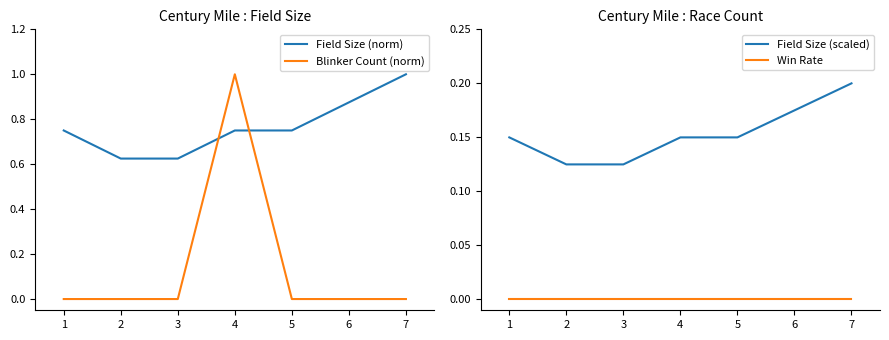

What is the highest value of the Field Size (norm) series?

1.0